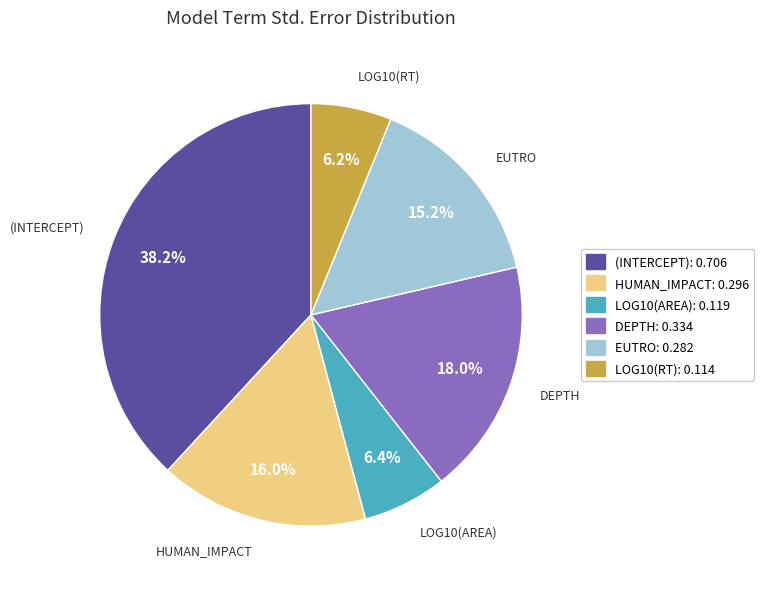

Is the sum of HUMAN_IMPACT: 0.296 and (INTERCEPT): 0.706 greater than half?

Yes